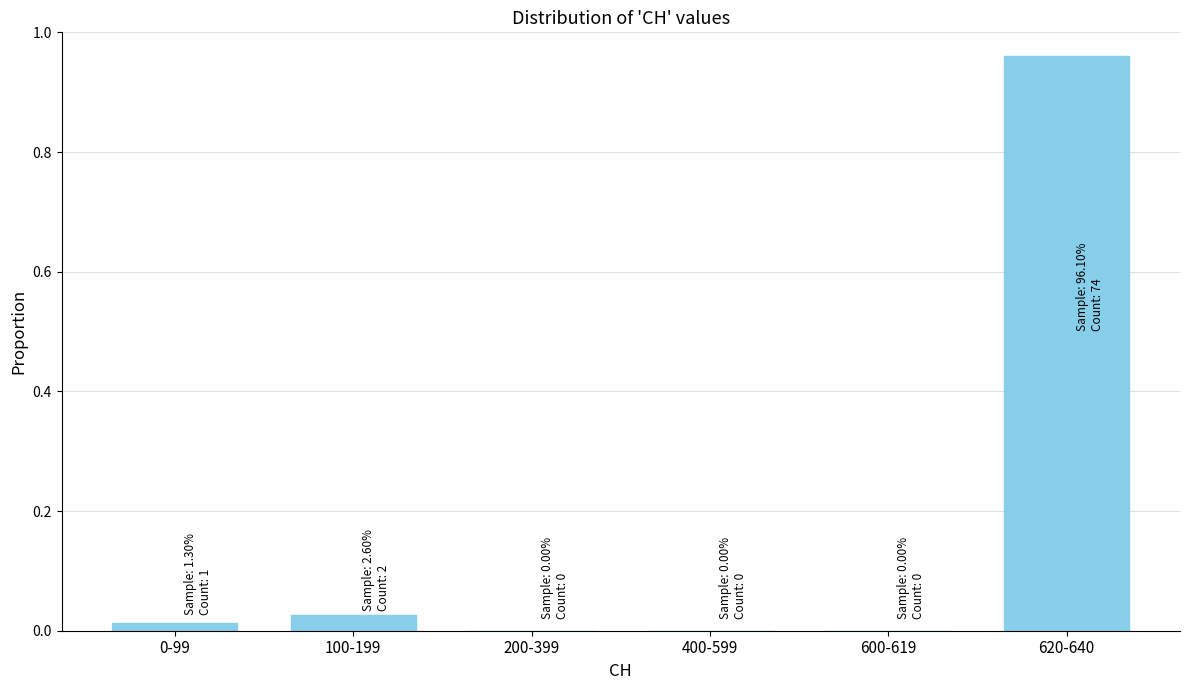

Which category has the highest value across all series?

620-640